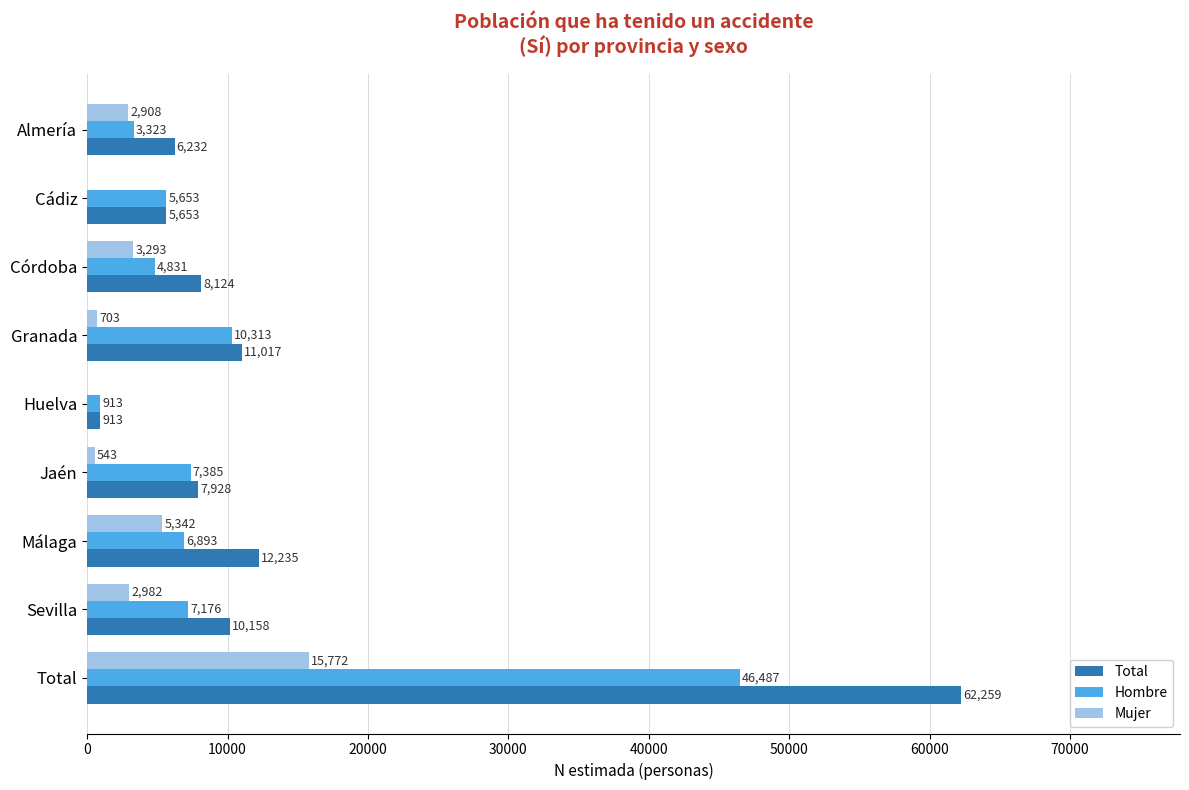

What is the greatest value displayed?

62259